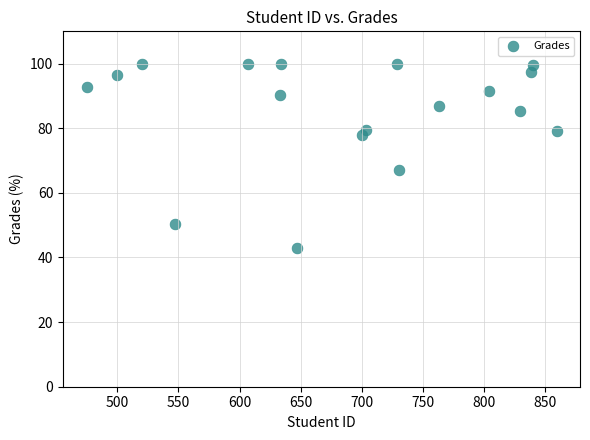

What is the range of X values (max minus min)?

384.0